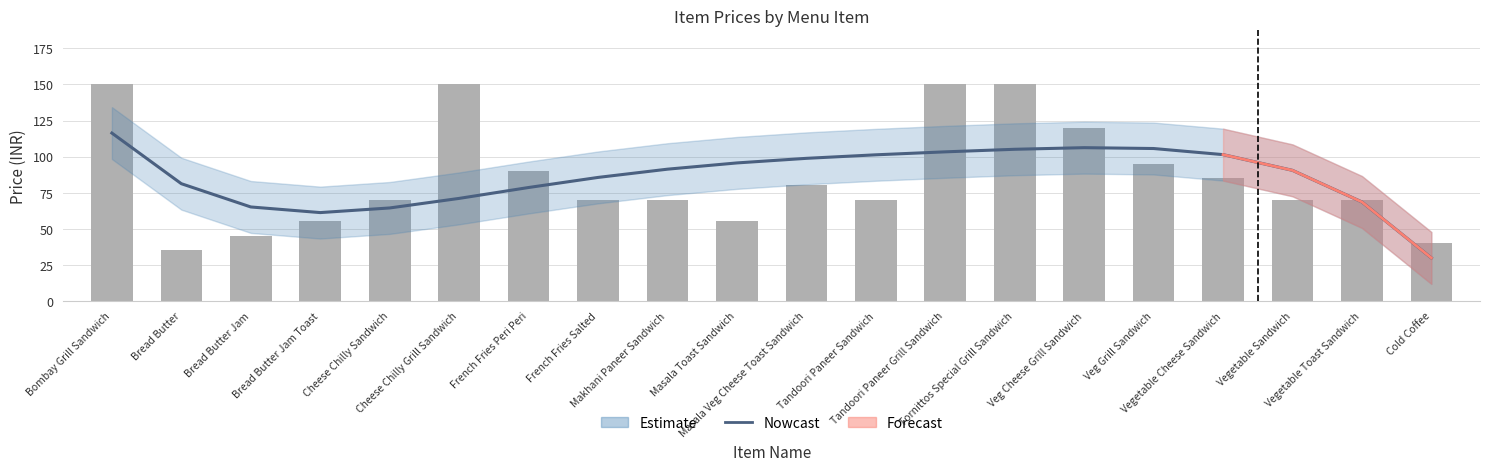

Between Bread Butter Jam Toast and Tandoori Paneer Sandwich, which series saw the biggest shift?

Nowcast